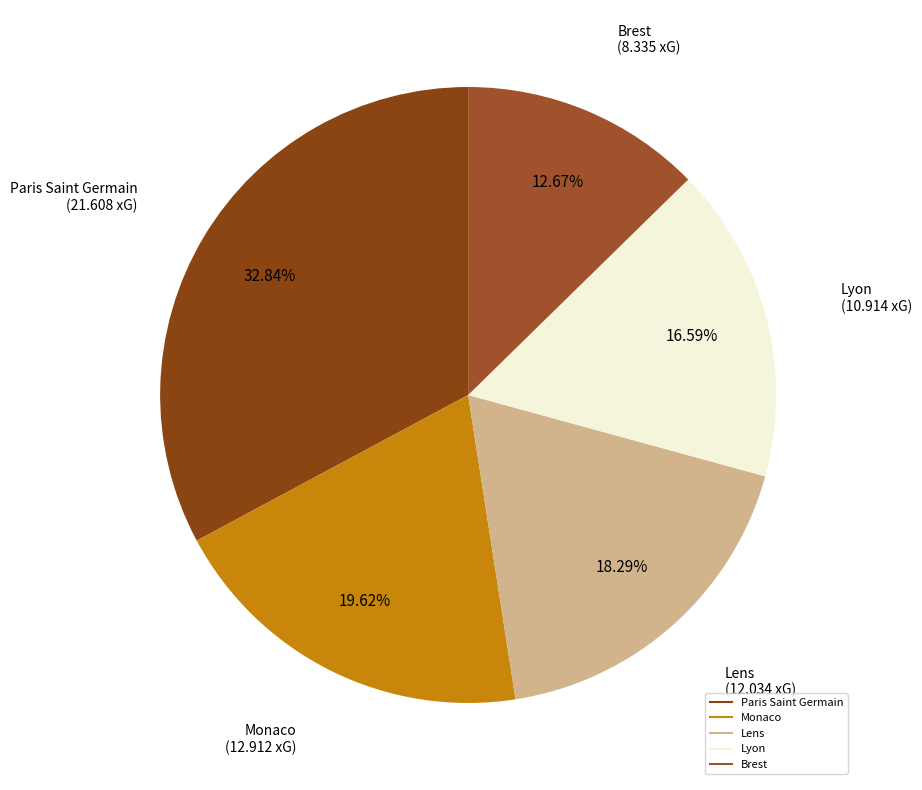

What is the ratio of the value at Lyon to the value at Paris Saint Germain?

0.5